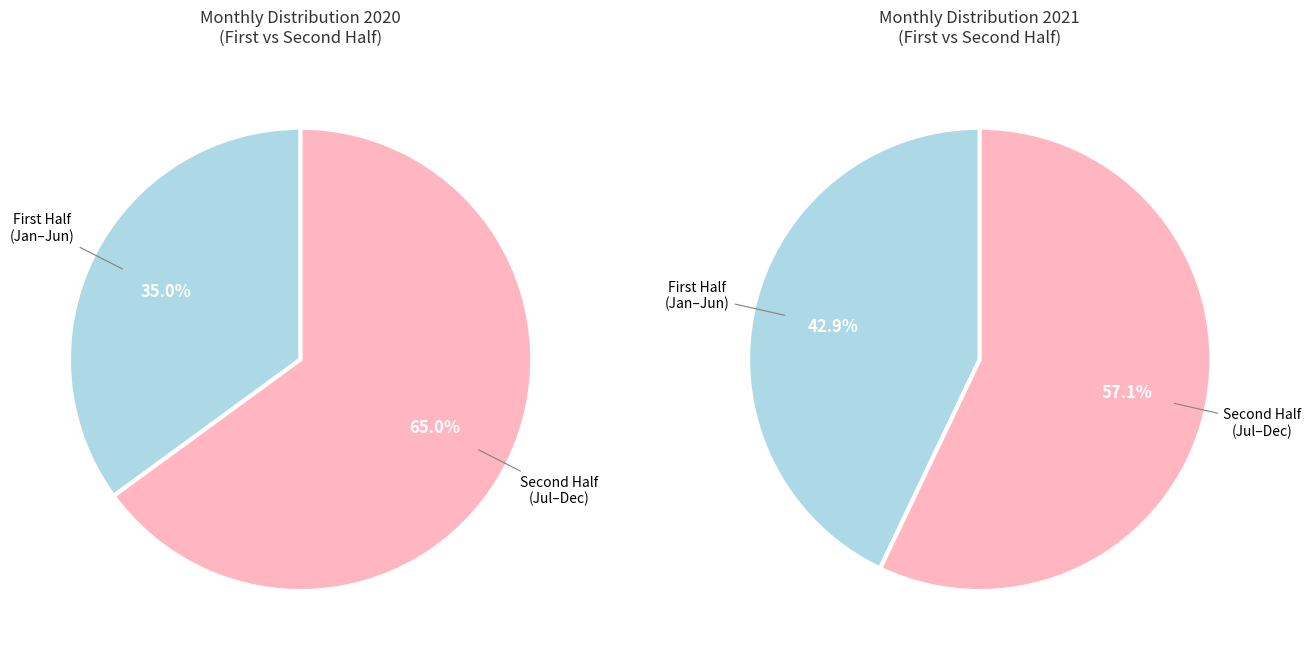

Is January the majority of the pie?

No